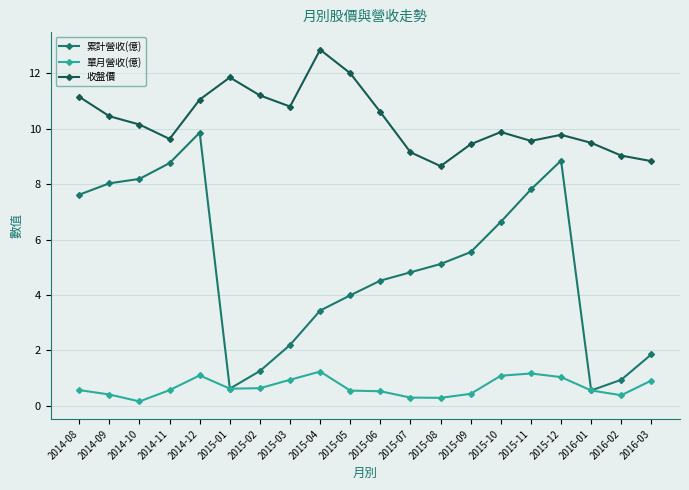

What is the sum of all 單月營收(億) values?

13.5